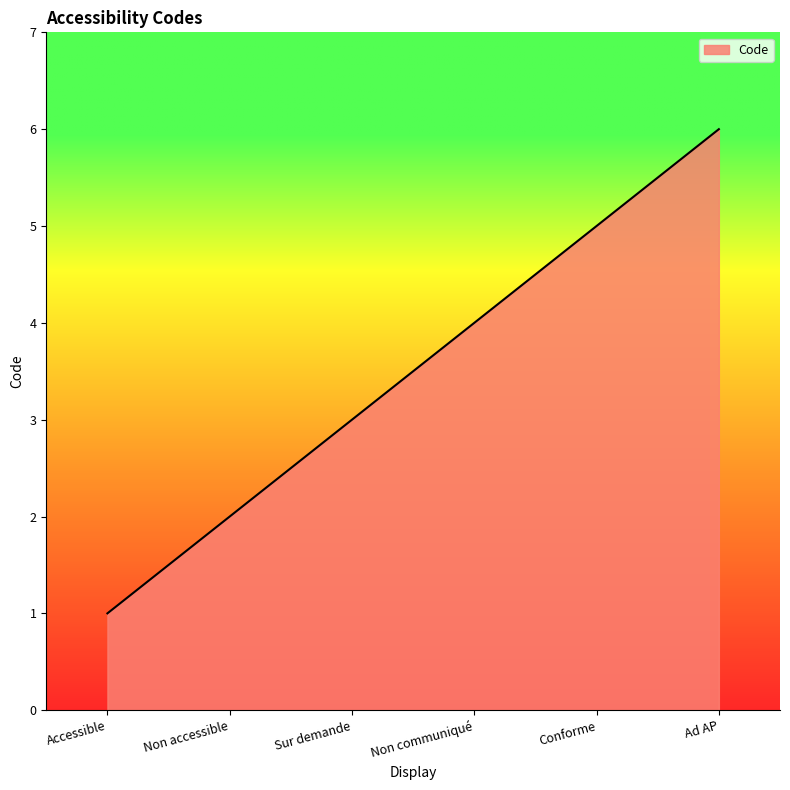

Which label corresponds to the smallest value in the chart?

Accessible